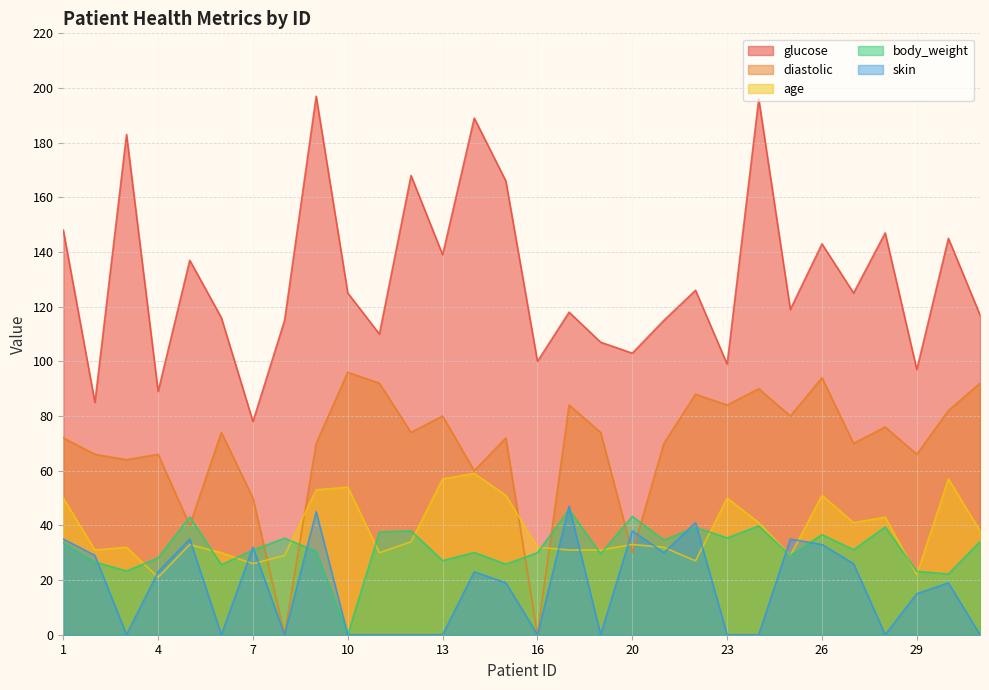

At which label does diastolic first exceed 74?

10